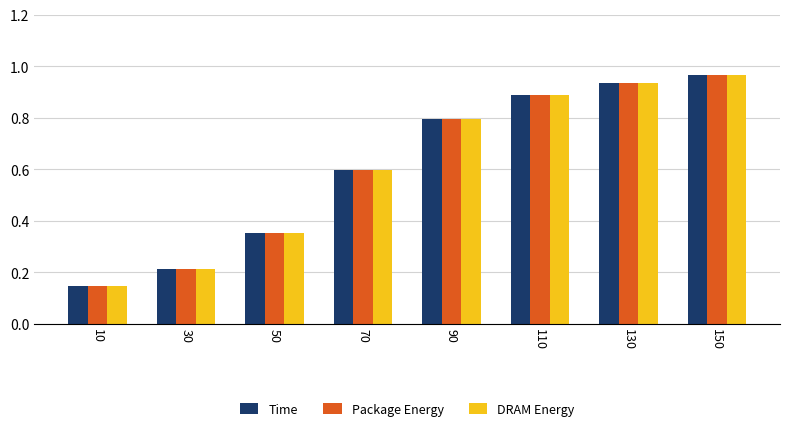

What is the total value across all series at 130?

2.8